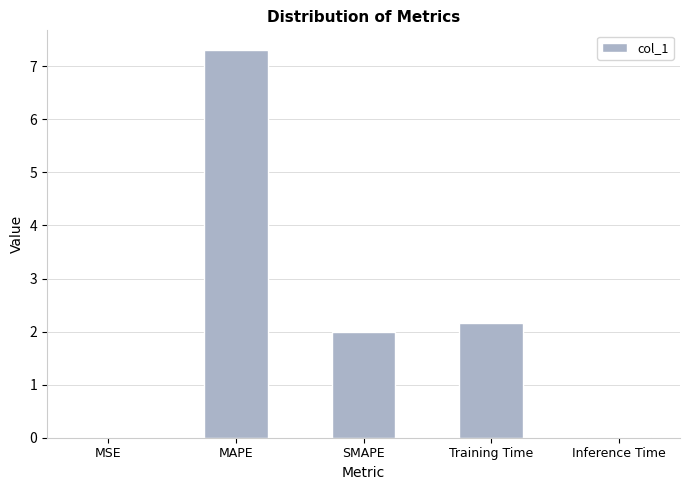

Which category has the highest value across all series?

MAPE